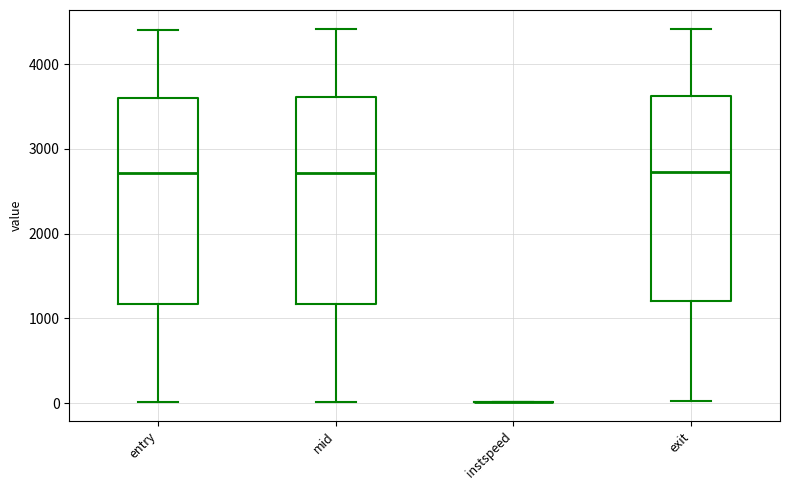

Reading left to right, transcribe this box plot: for each box, give where its median line is, the range the box spans, and where its two whiskers end, as read against the y-axis. The values are not printed on the chart, so give them approximately, as read against the axis.

entry: median 2700, box 1200 to 3600, whiskers 0 to 4400
mid: median 2700, box 1200 to 3600, whiskers 0 to 4400
instspeed: box collapsed to a line at 0, whiskers 0 to 0
exit: median 2700, box 1200 to 3600, whiskers 0 to 4400